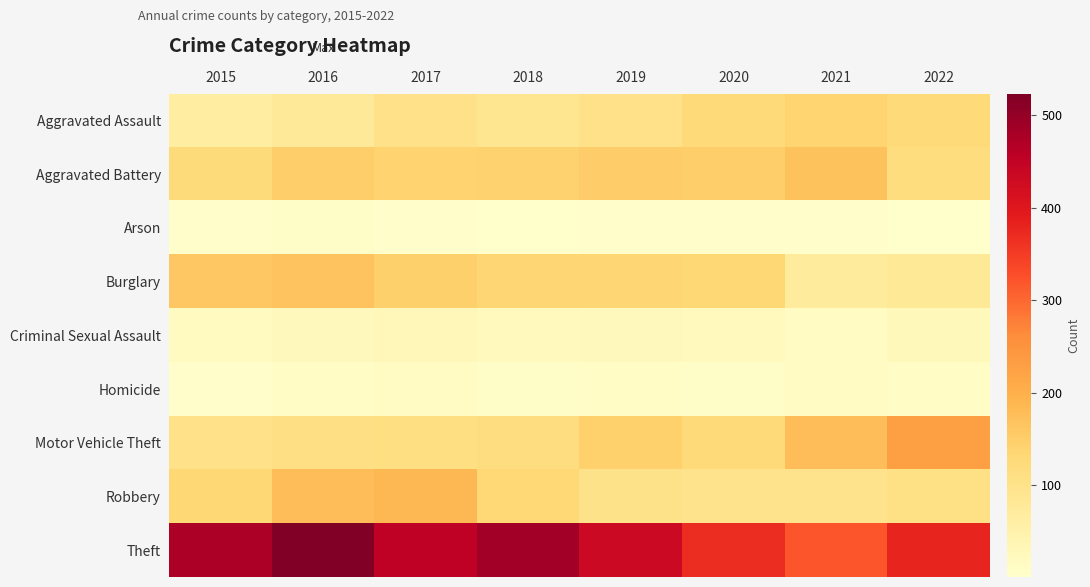

What is the difference between the highest and lowest values at 2016?

515